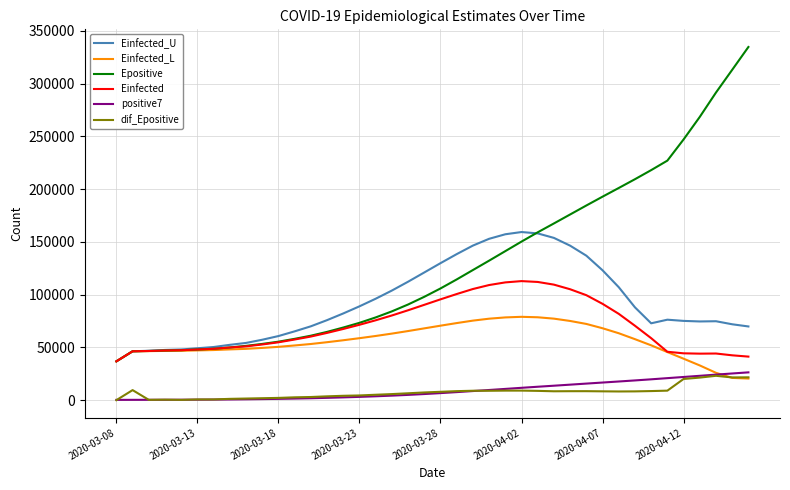

What is the minimum value for Einfected_L?

20485.8